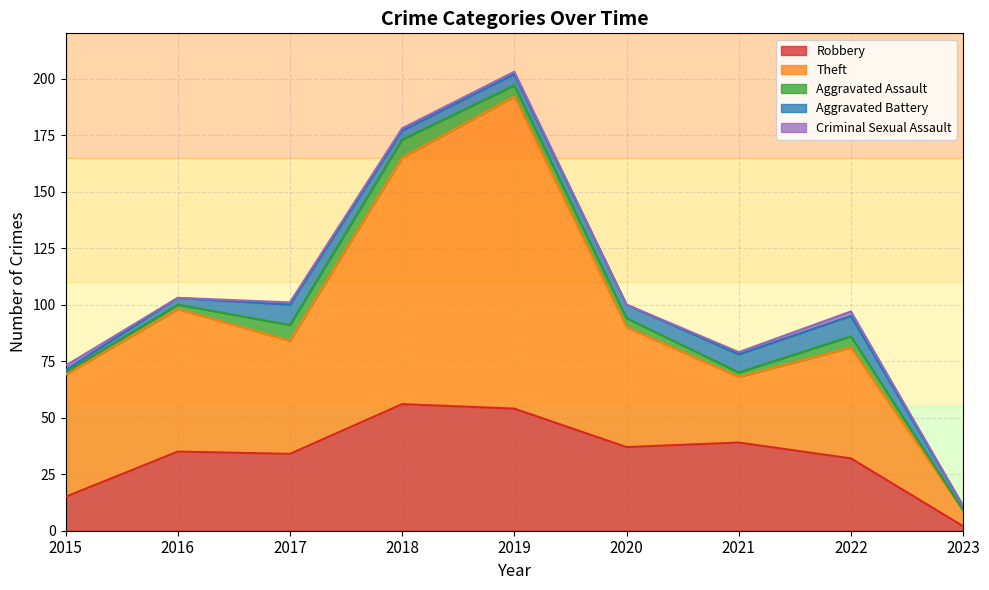

True or false: Theft and Aggravated Assault cross at least once.

False